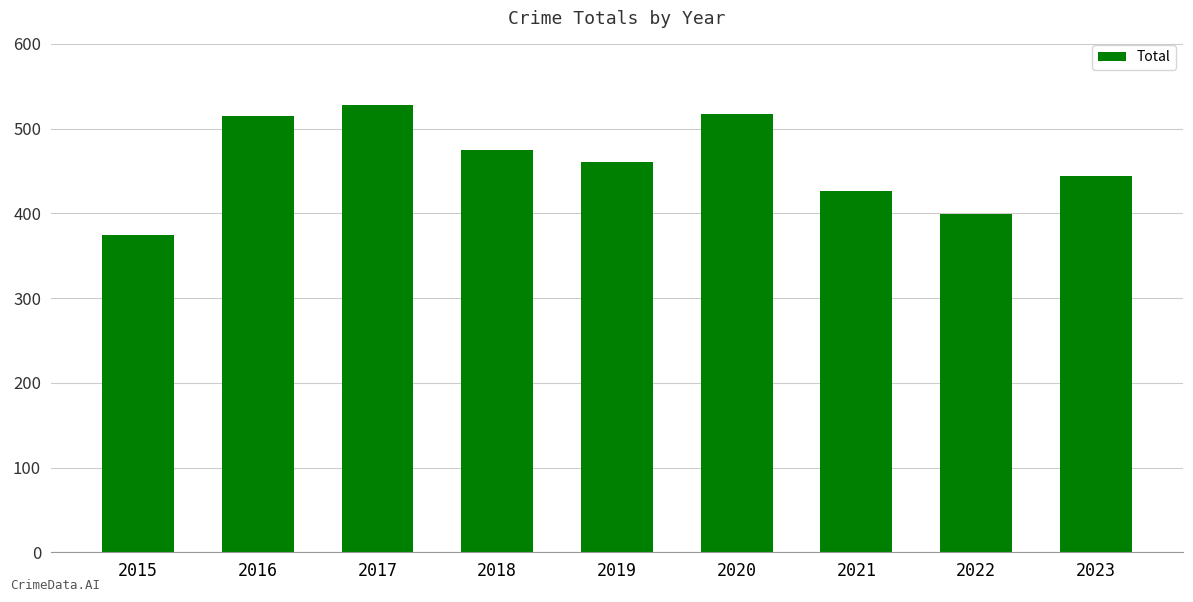

Does the chart contain stacked bars?

No